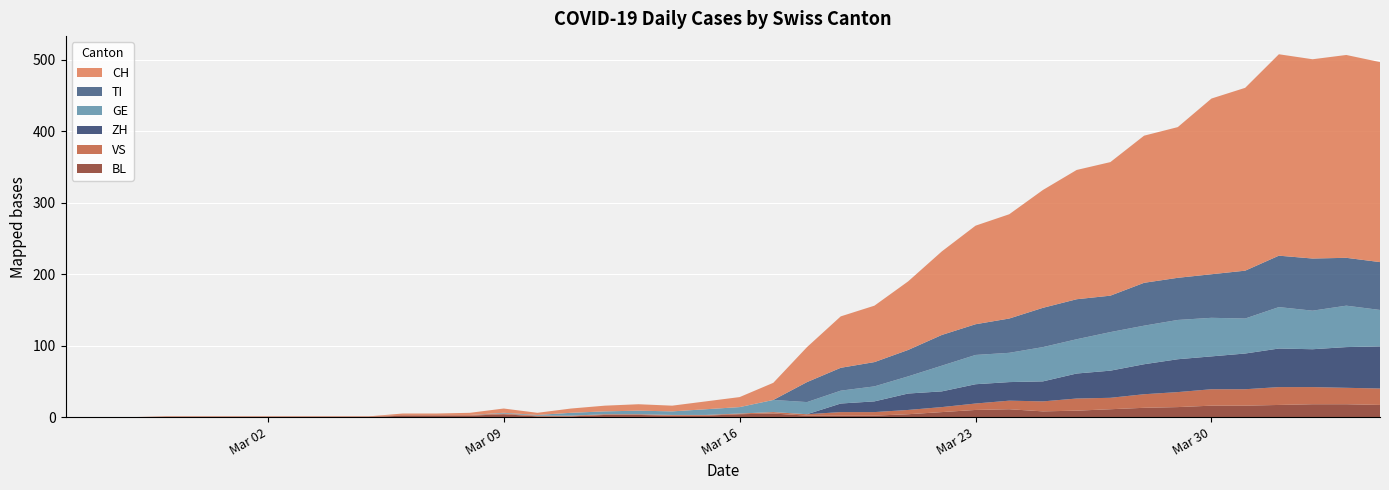

Reading right to left, transcribe all the data shown in this chart.

CH: 280	284	279	282	256	246	211	206	187	181	165	146	138	117	96	79	72	49	24	14	11	8	9	8	6	3	6	3	2	2	0	0	0	0	0	0	0	0	0	0
TI: 67	67	73	72	67	61	59	60	51	56	55	48	43	43	37	34	32	28	0	0	0	0	0	0	0	0	0	0	0	0	0	0	0	0	0	0	0	0	0	0
GE: 51	58	54	58	49	54	55	54	54	48	48	41	41	36	24	21	18	17	17	9	8	5	5	4	4	1	1	0	0	0	0	0	0	0	0	0	0	0	0	0
VS: 23	23	24	25	23	23	21	19	16	17	14	12	9	7	6	5	5	2	2	1	1	1	1	1	1	1	1	1	1	1	1	1	1	1	1	1	1	0	0	0
BL: 17	18	18	17	16	16	14	13	11	9	8	11	10	7	4	2	2	2	5	4	2	2	3	3	1	1	4	2	2	2	0	0	0	0	0	0	0	0	0	0
ZH: 59	57	53	54	50	46	46	42	38	35	28	26	27	22	23	15	12	0	0	0	0	0	0	0	0	0	0	0	0	0	0	0	0	0	0	0	0	0	0	0